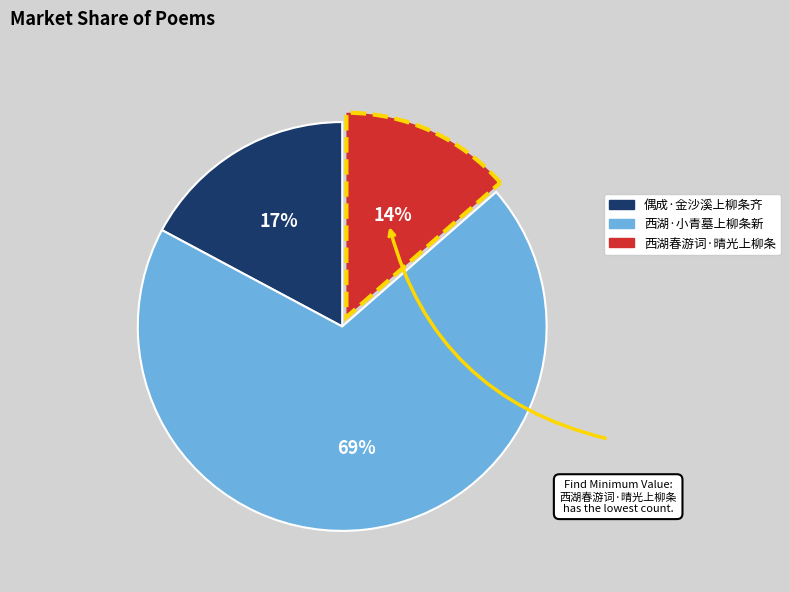

To the nearest percent, what is the combined percentage of 偶成·金沙溪上柳条齐 and 西湖·小青墓上柳条新?

86%